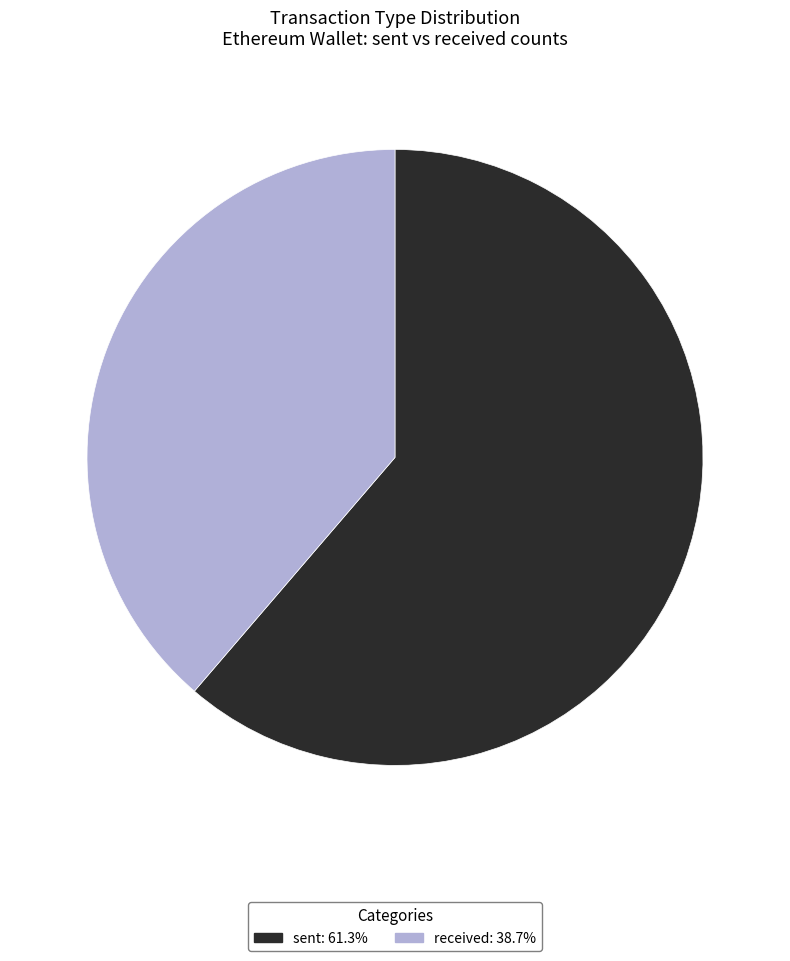

How many segments does this pie chart have?

2